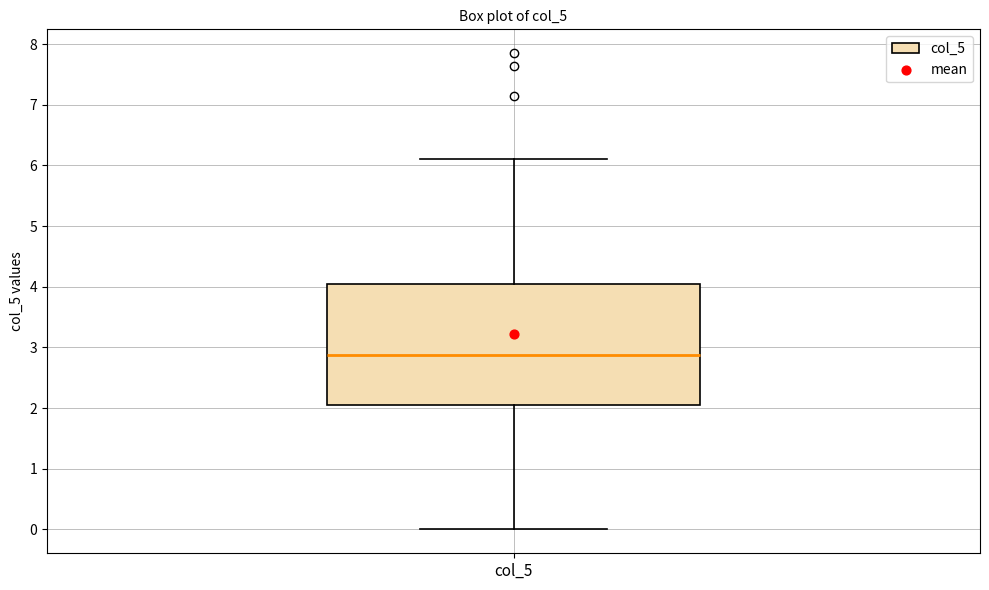

Read this box plot against the y-axis: the position of the median line, the range covered by the box, and the ends of both whiskers. The values are not printed on the chart, so give them approximately, as read against the axis.

median 2.9, box 2.1 to 4.1, whiskers 0.0 to 6.1